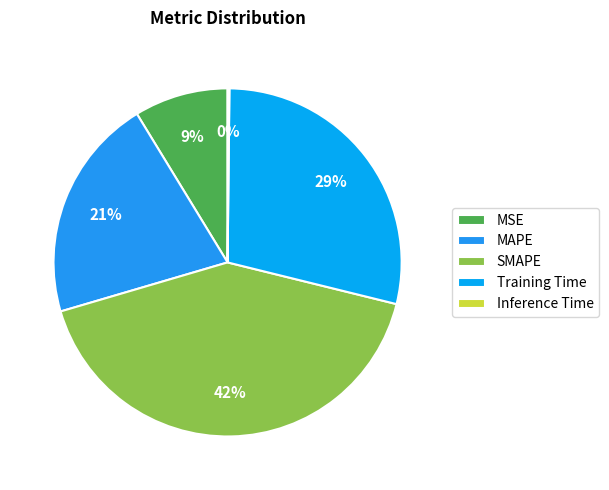

To the nearest percent, what is the combined percentage of MSE and Inference Time?

9%